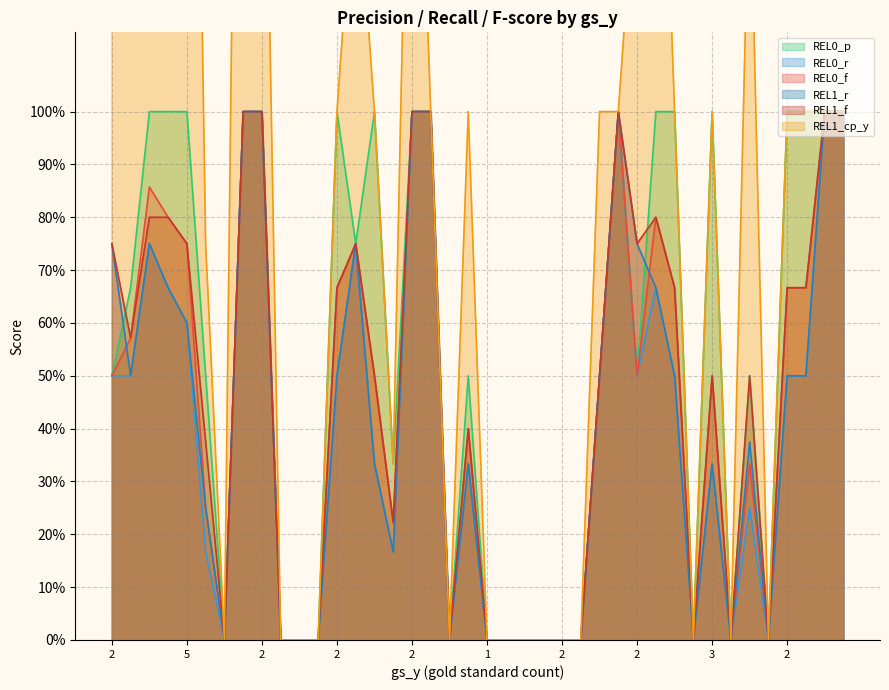

Is the value of REL1_f at 1 greater than the value of REL1_cp_y at 1?

No